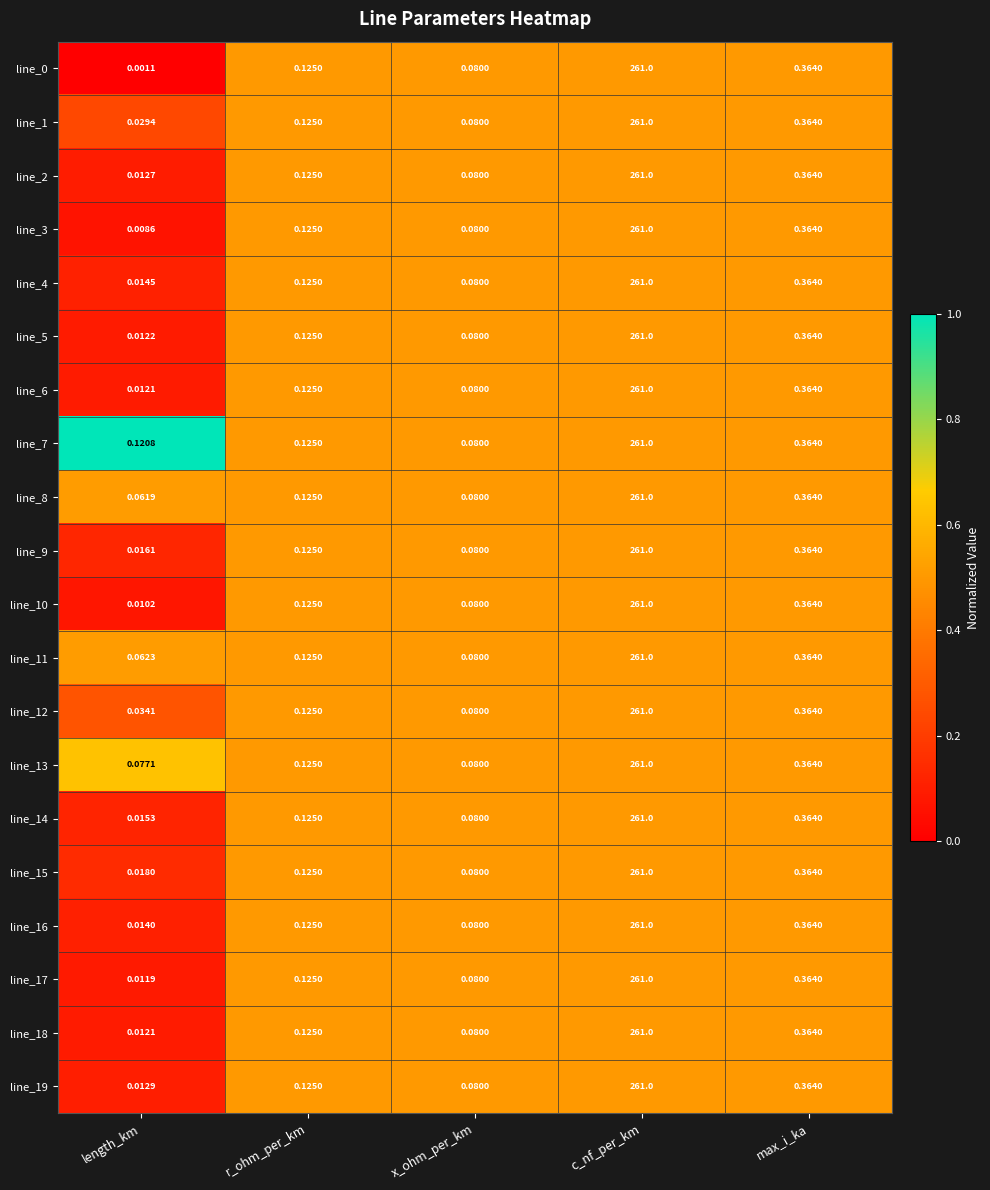

At which category is the sum across all series the highest?

c_nf_per_km